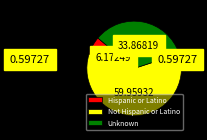

Between Unknown and Not Hispanic or Latino, which is larger?

Not Hispanic or Latino